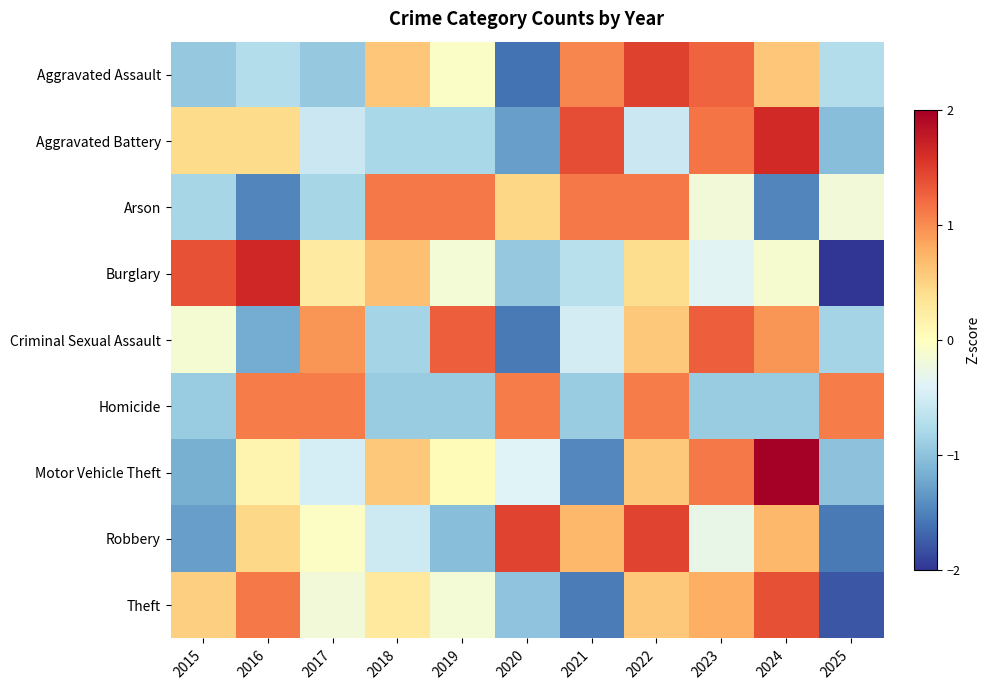

Which label corresponds to the smallest value in the chart?

2025